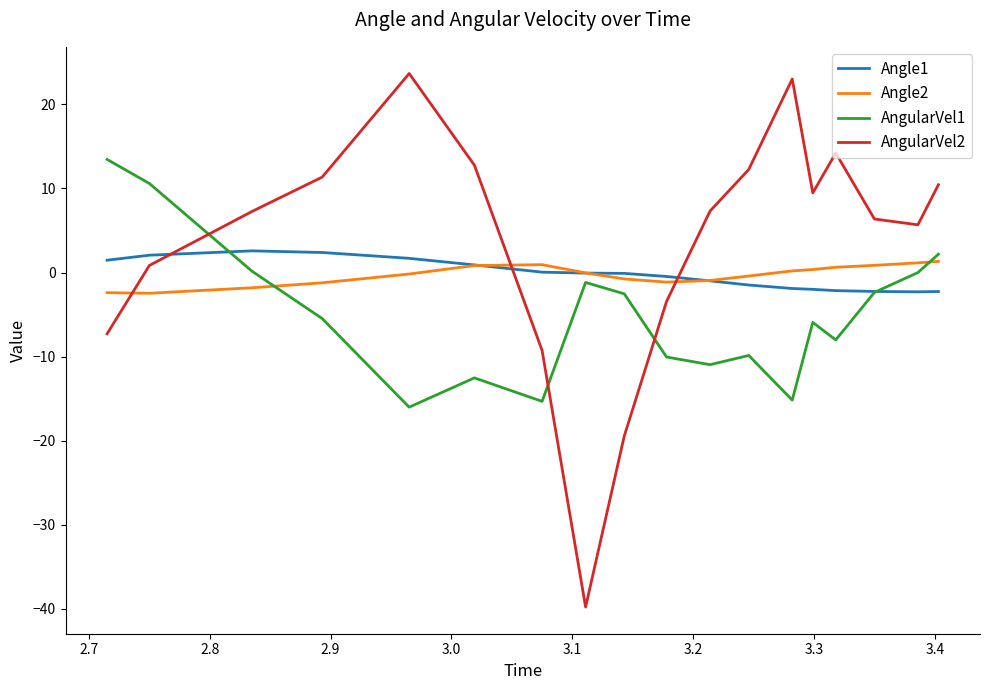

Which series has the widest spread of values?

AngularVel2